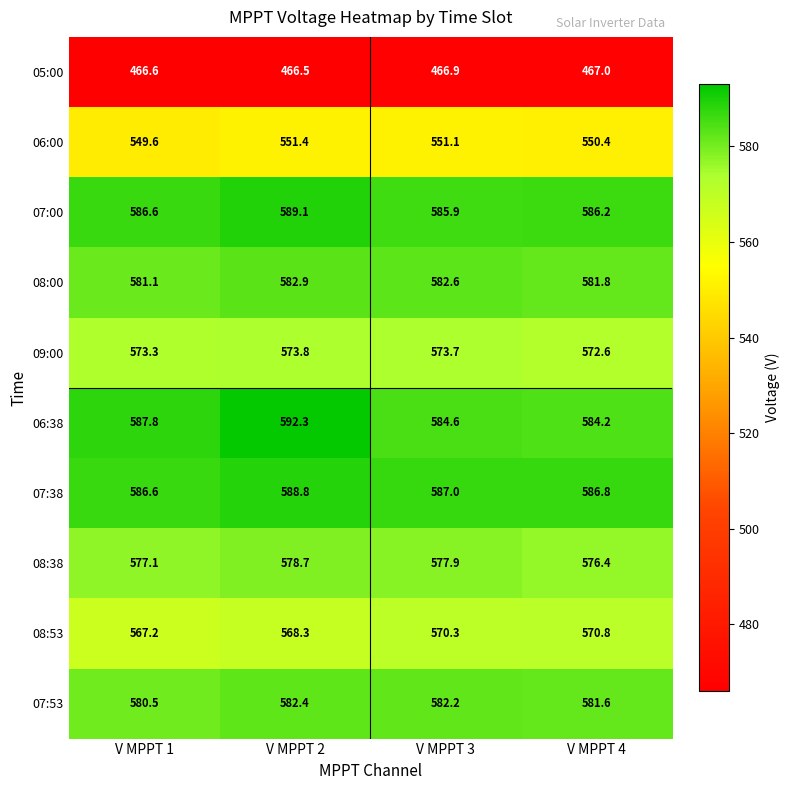

At how many categories does at least one series exceed 508?

4